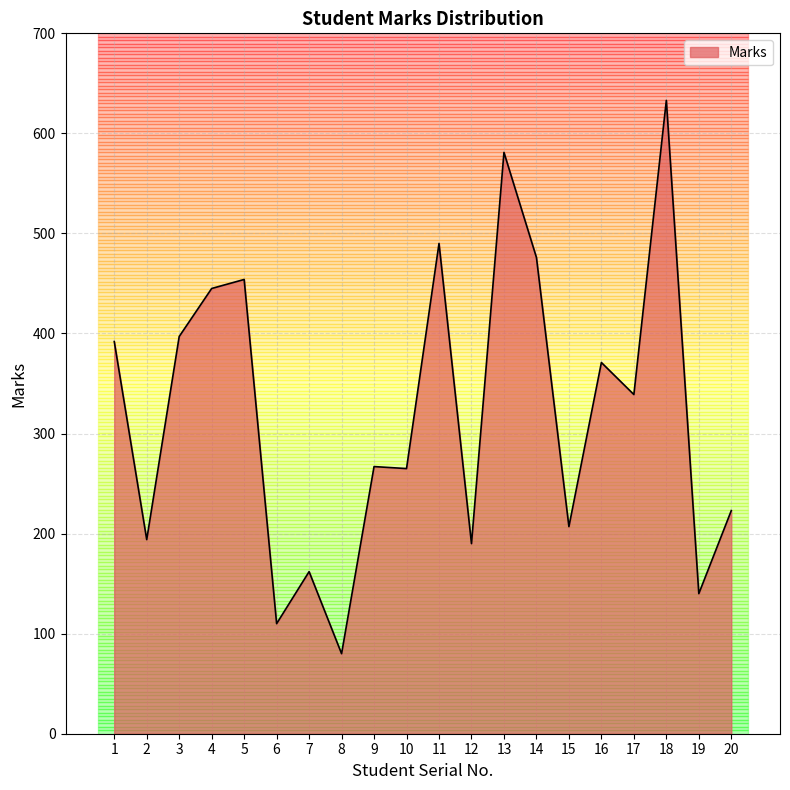

True or false: the data shows 140 at 19.

True